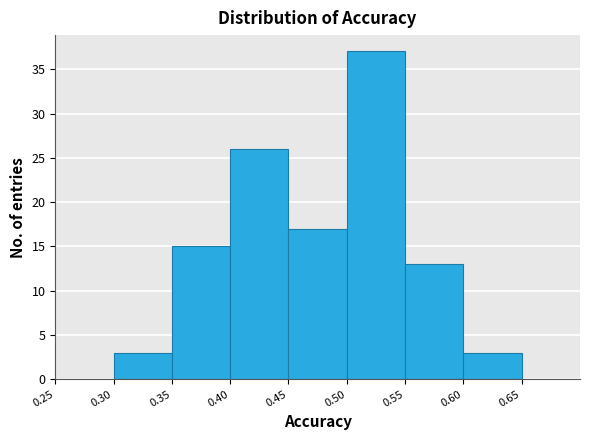

Reading left to right, list every bar in this chart as the range it spans on the x-axis followed by its height. The values are not printed on the chart, so give them approximately, as read against the axis.

0.25 to 0.30: 0
0.30 to 0.35: 3
0.35 to 0.40: 15
0.40 to 0.45: 26
0.45 to 0.50: 17
0.50 to 0.55: 37
0.55 to 0.60: 13
0.60 to 0.65: 3